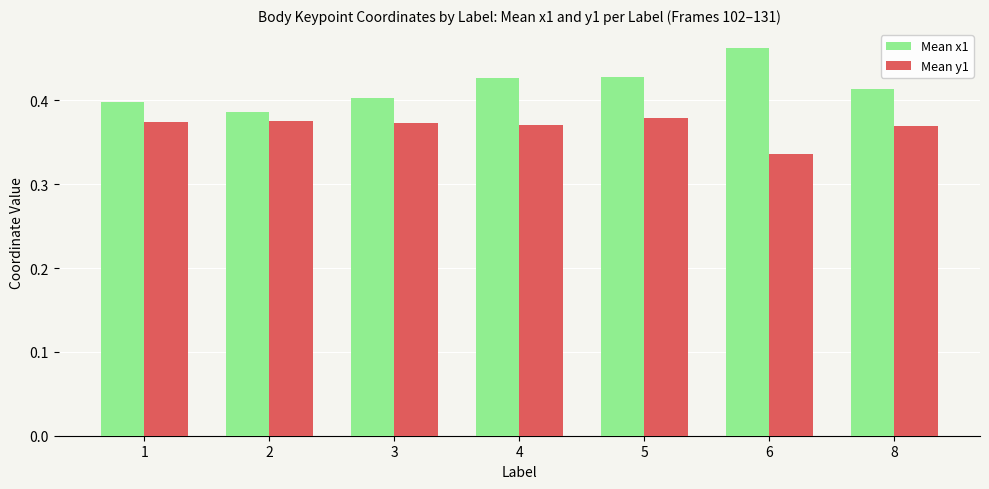

At 4, list the series in order from smallest to largest.

Mean y1, Mean x1